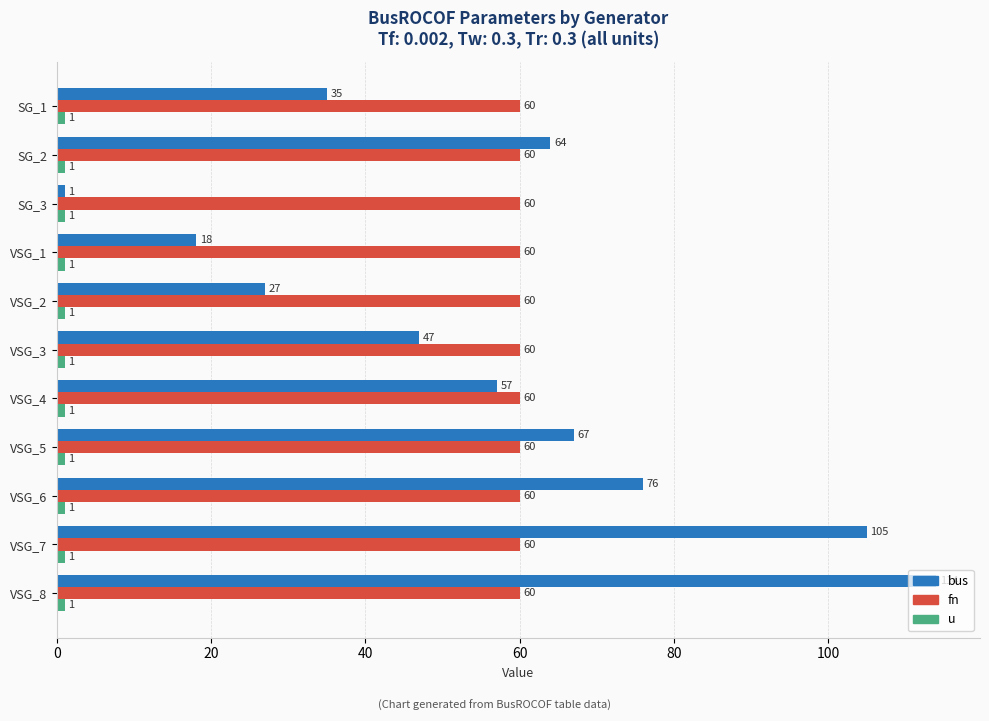

Which series has the largest total across all categories?

fn